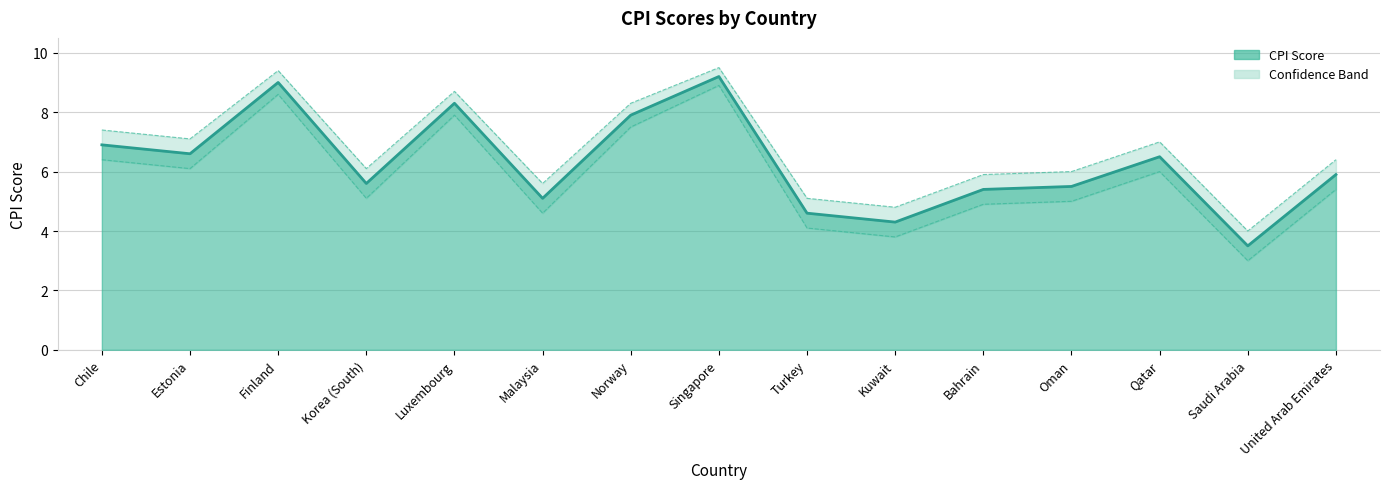

Between Oman and Saudi Arabia, which is larger?

Oman